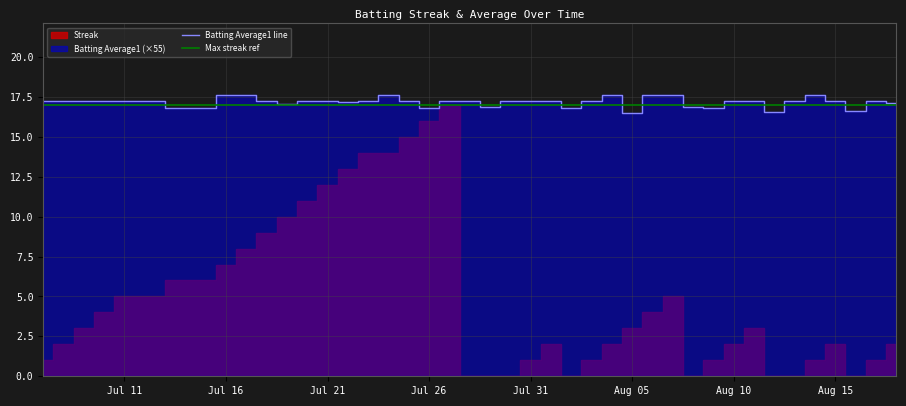

True or false: Batting Average1 line has a value of 17.2 at Aug 15.

True